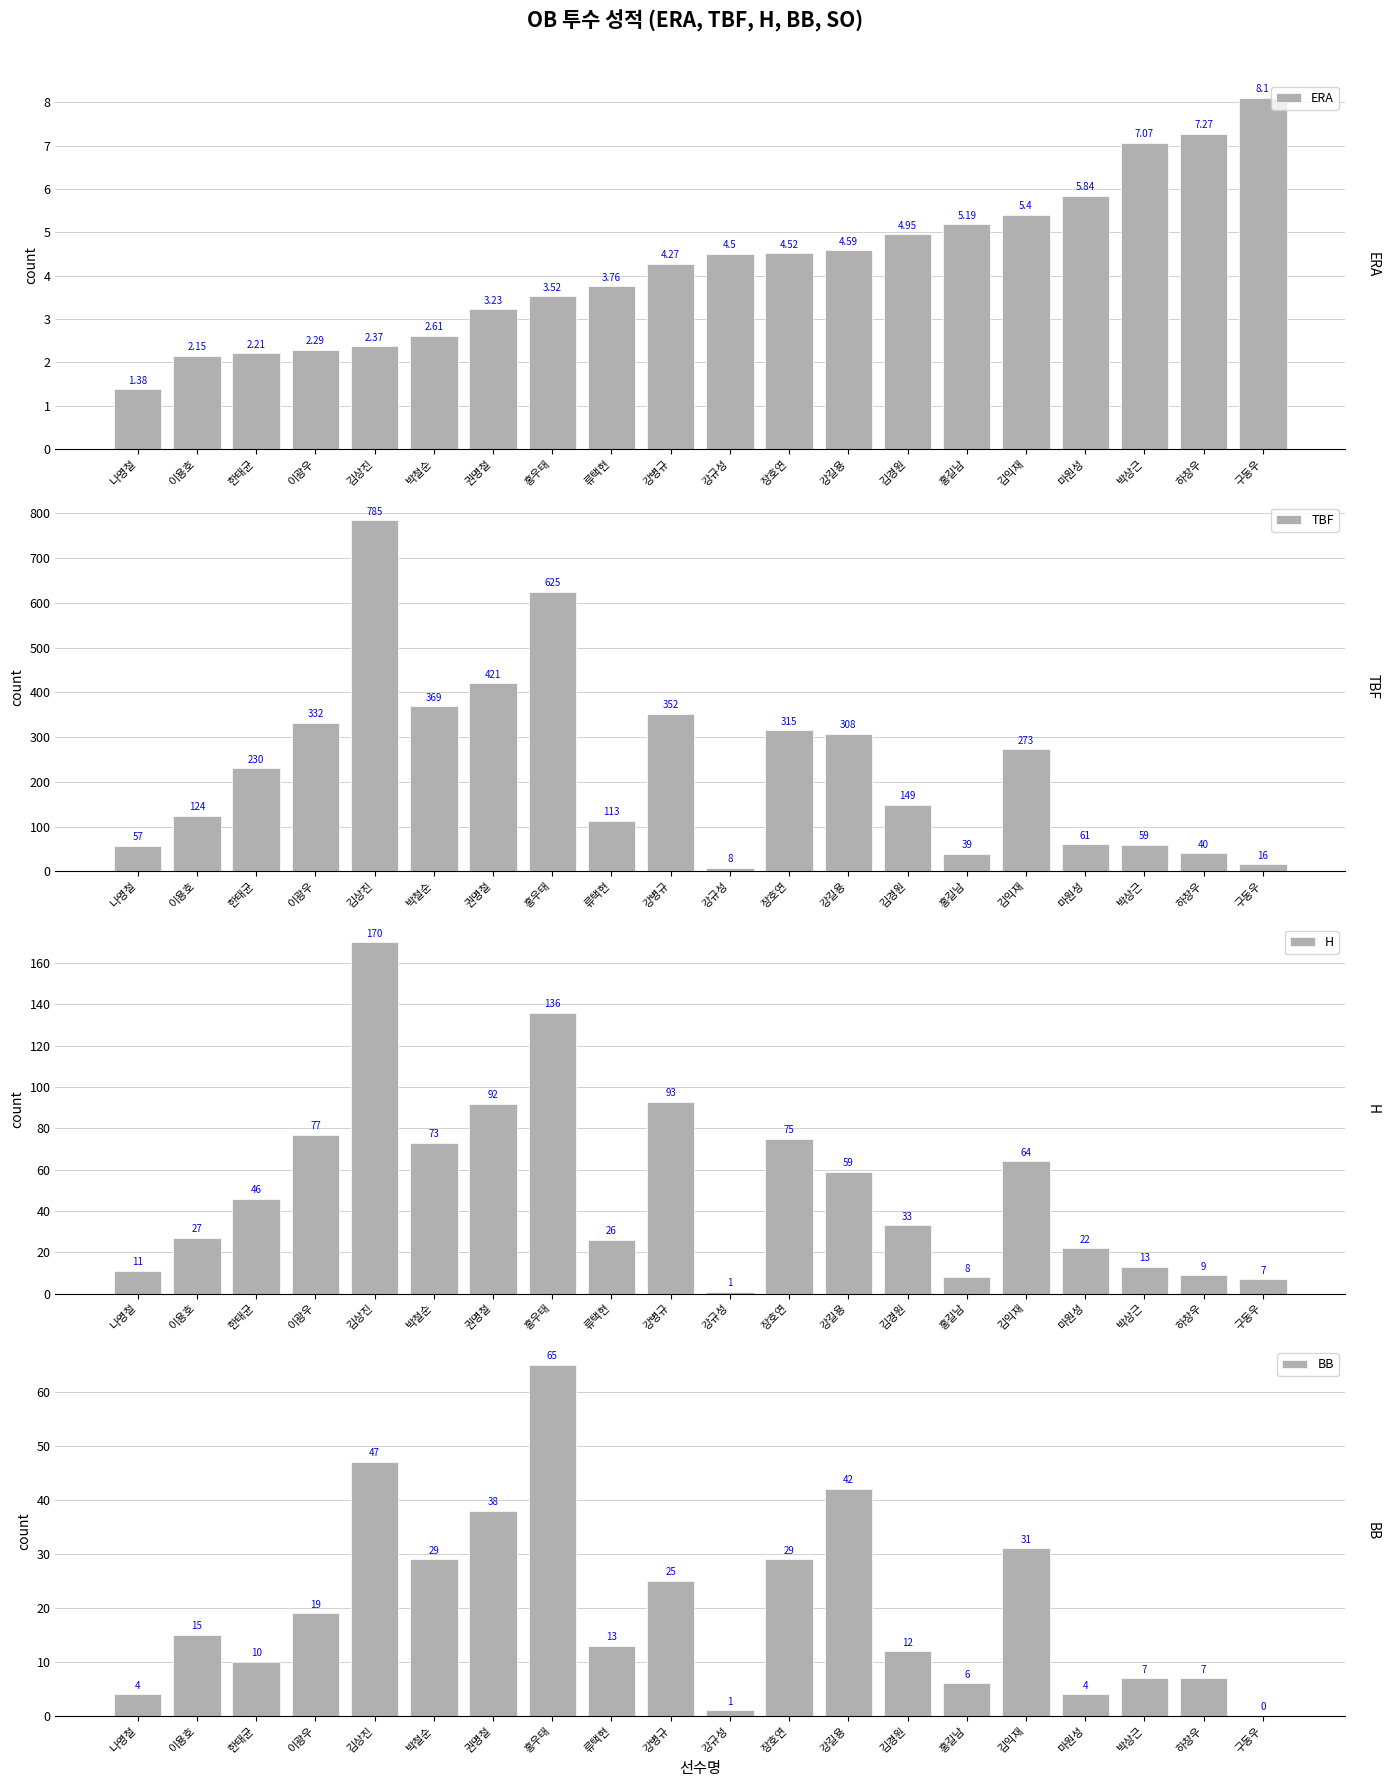

What is the sum of all BB values?

404.0